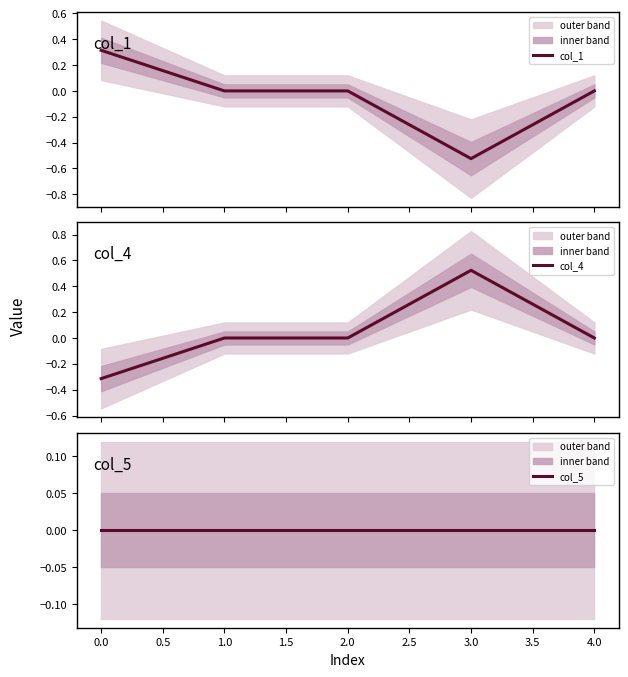

Reading left to right, what are all the values shown in this chart?

col_1: 0.3	0.0	0.0	-0.5	0.0
col_4: -0.3	0.0	0.0	0.5	0.0
col_5: 0.0	0.0	0.0	0.0	0.0